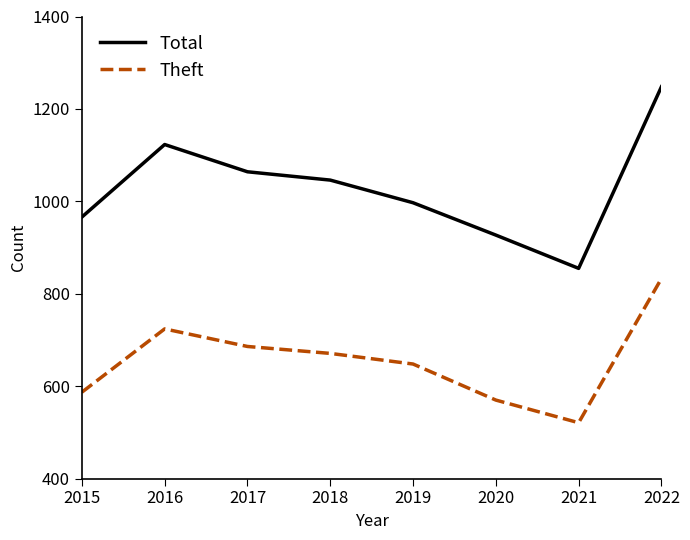

What is the sum of the Total values at 2018 and 2016?

2169